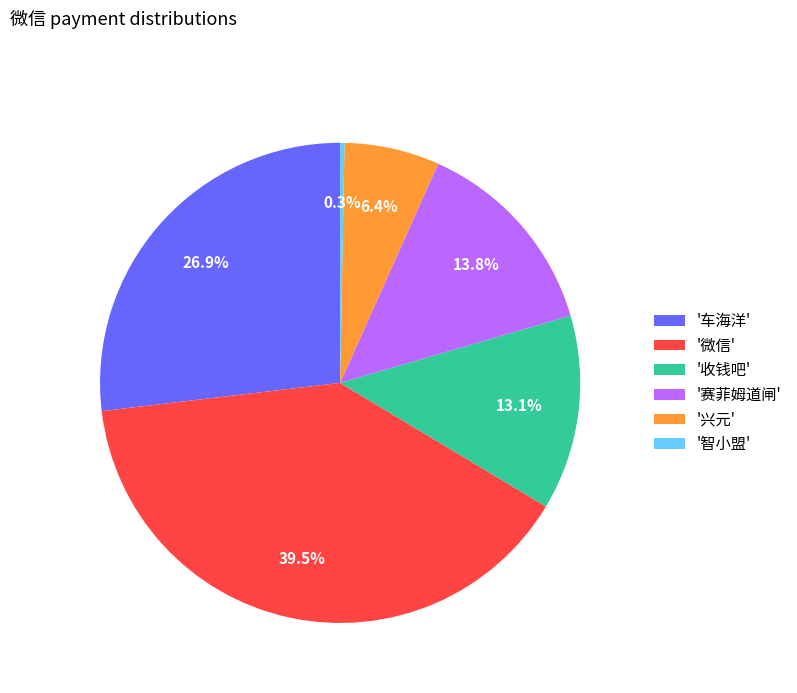

Does any single category account for the majority?

No